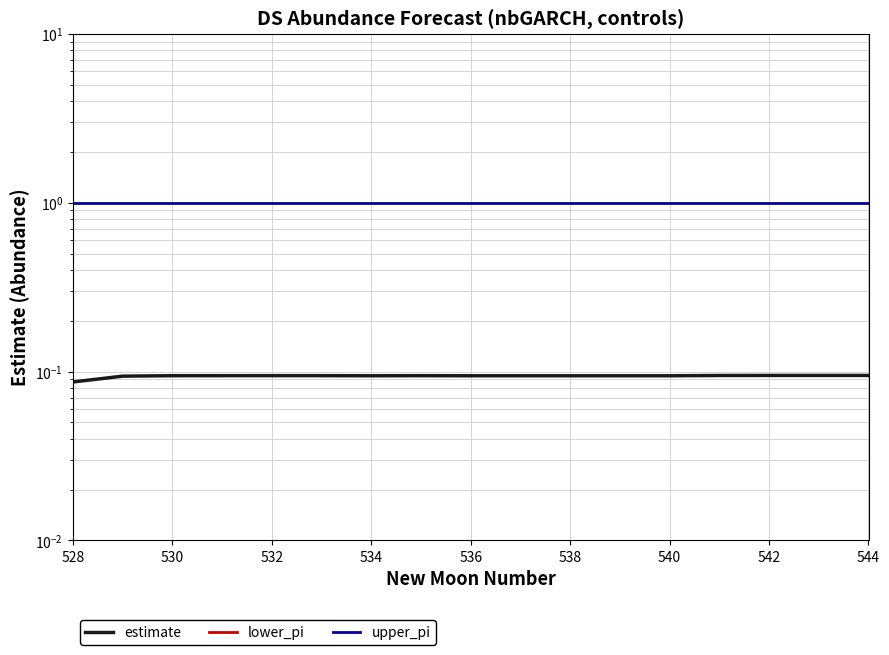

What is the difference between the highest and lowest values at 528?

1.0